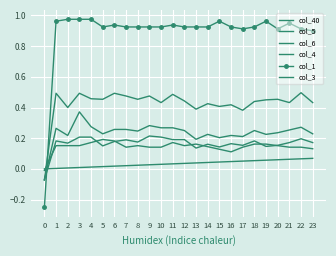

What is the difference between the second highest and second lowest values in the col_6 series?

0.1